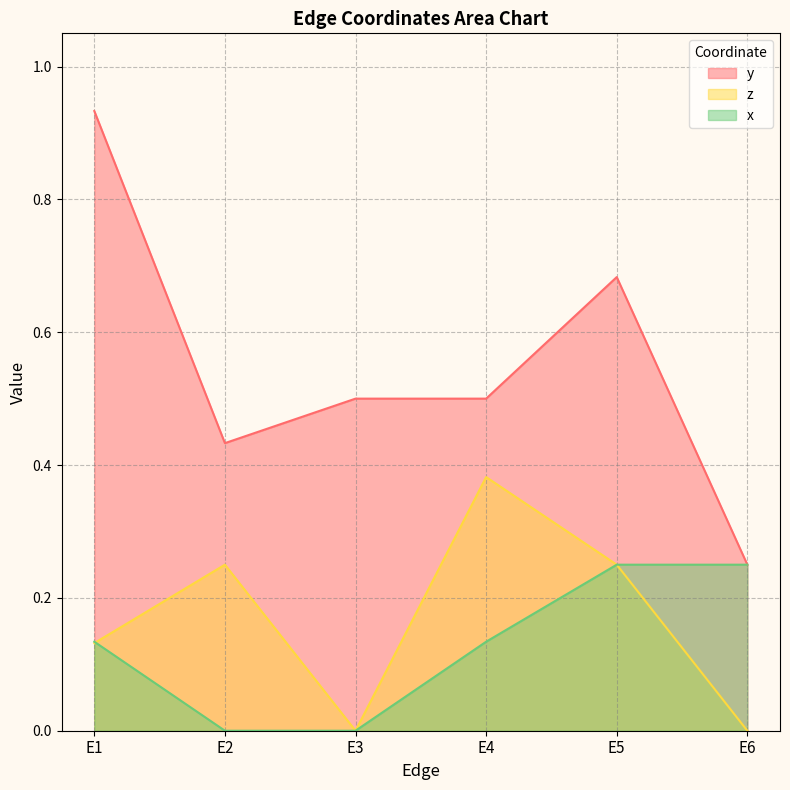

Count the number of data series in this chart.

3